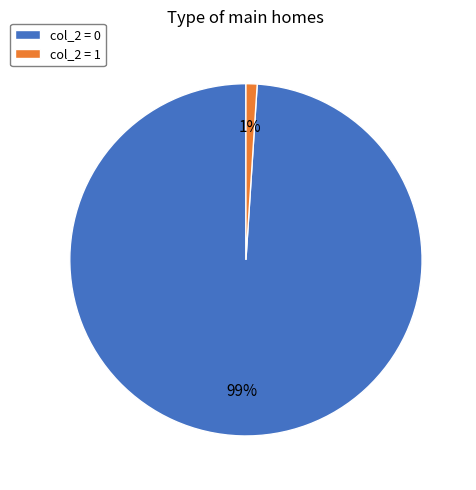

What is the smallest slice in the pie chart?

col_2 = 1